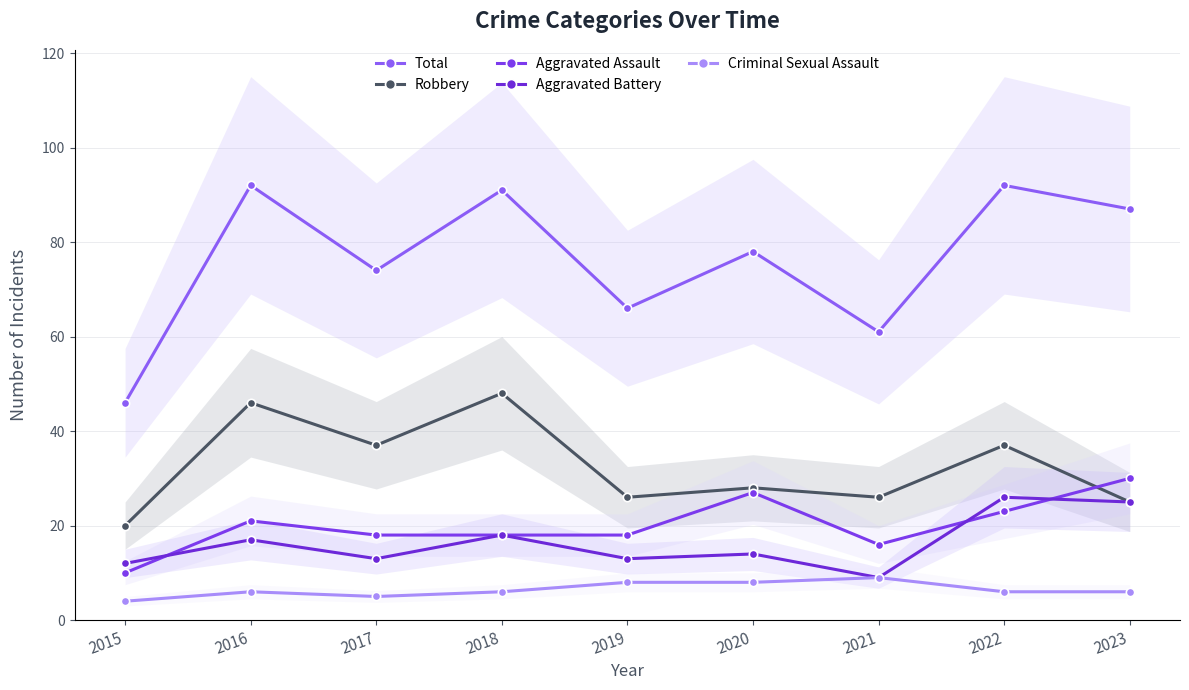

True or false: Aggravated Battery and Robbery cross at least once.

False